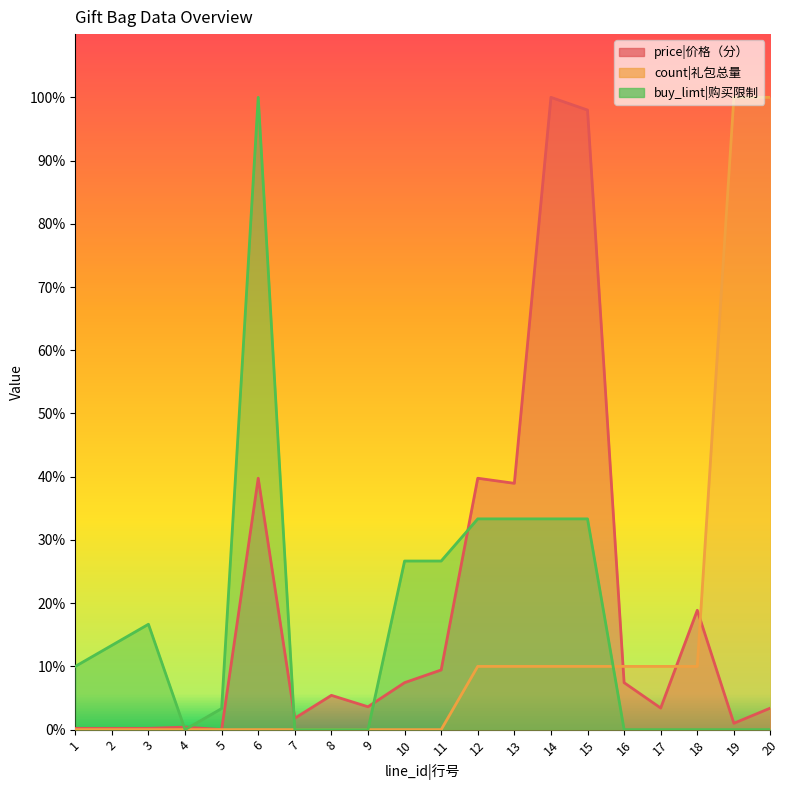

Which series changed the most between 6 and 12?

buy_limt